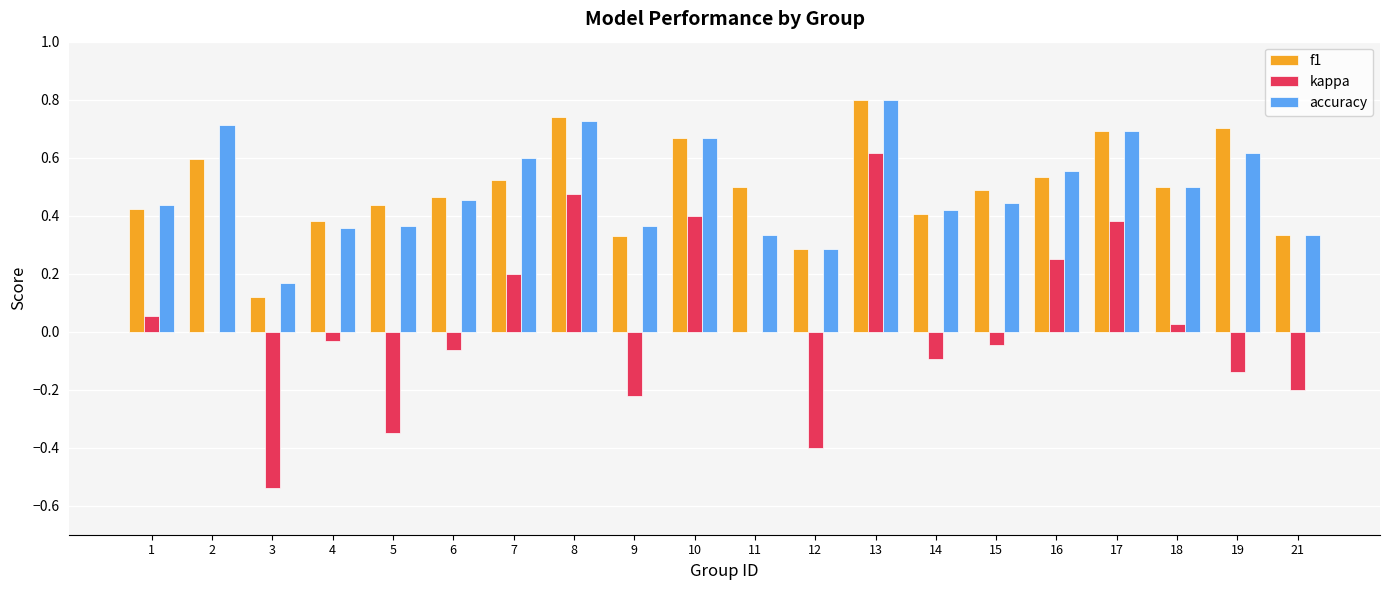

How many groups of bars are there?

20